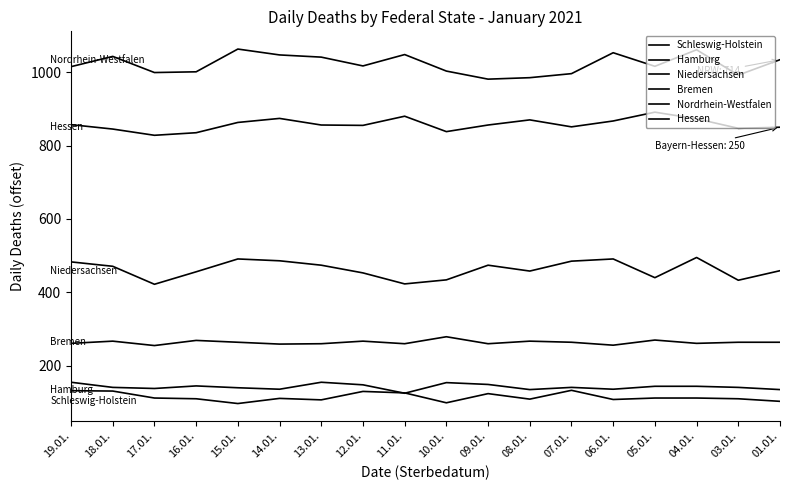

True or false: Hamburg has more than 0 interior local peaks.

True